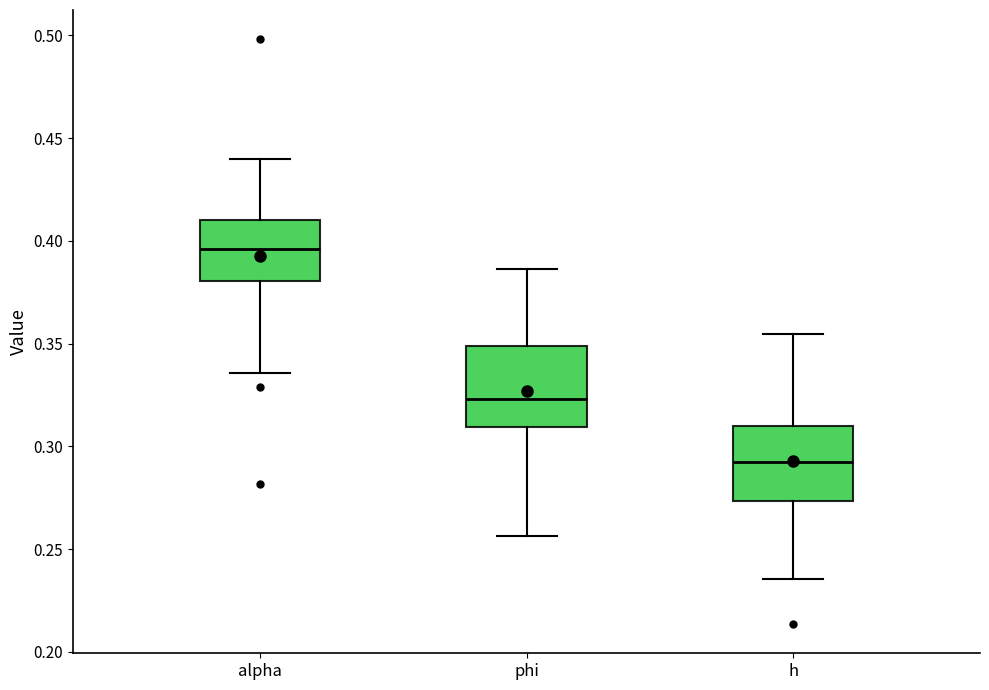

Which box has the highest median line?

alpha